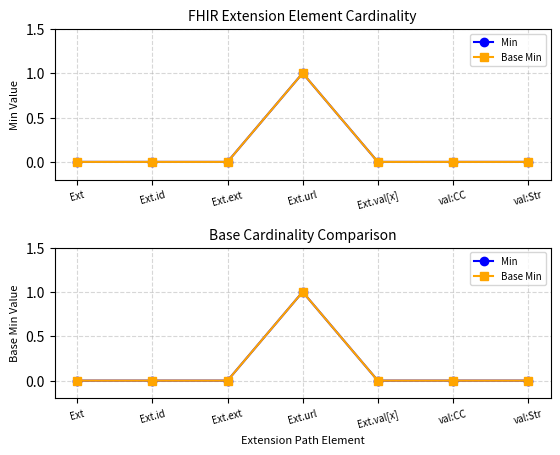

Which category has the highest value across all series?

Ext.url